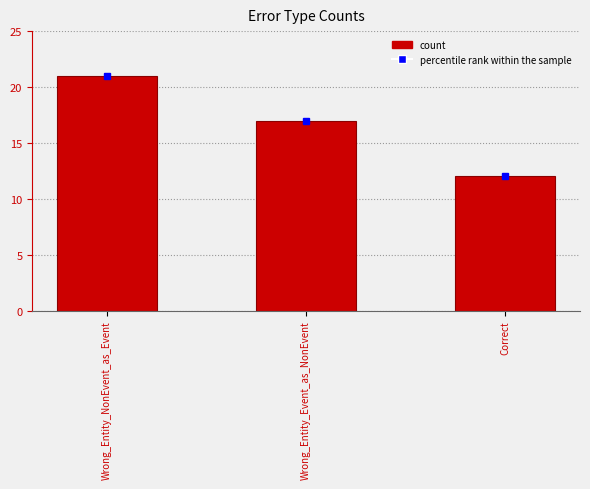

What is the label of the 1st bar from the right?

Correct